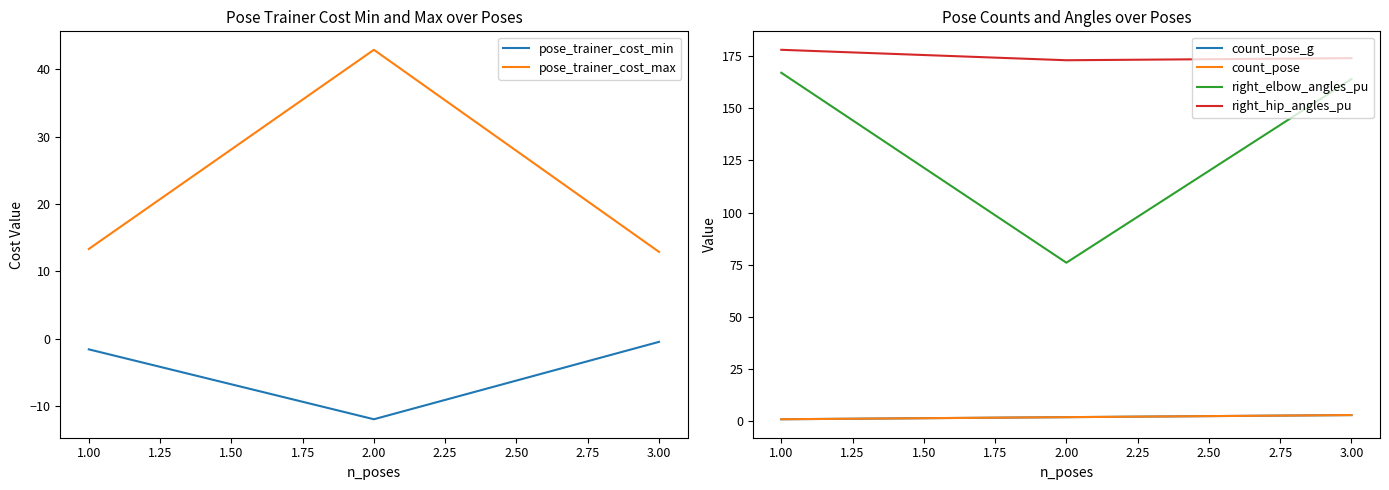

Is the value of pose_trainer_cost_min at 2.00 greater than the value of pose_trainer_cost_max at 3.00?

No